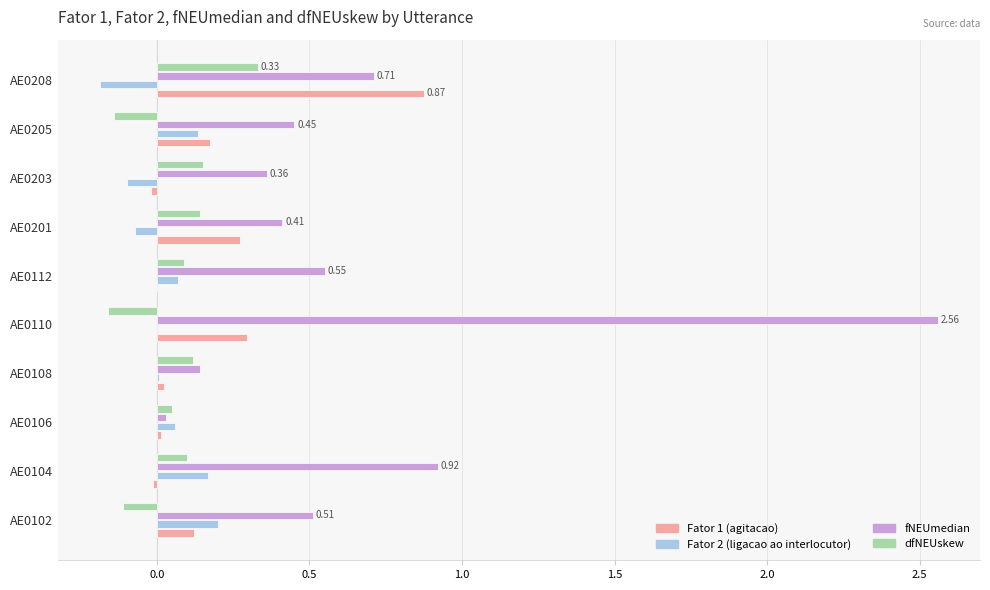

Which series has the largest total across all categories?

fNEUmedian